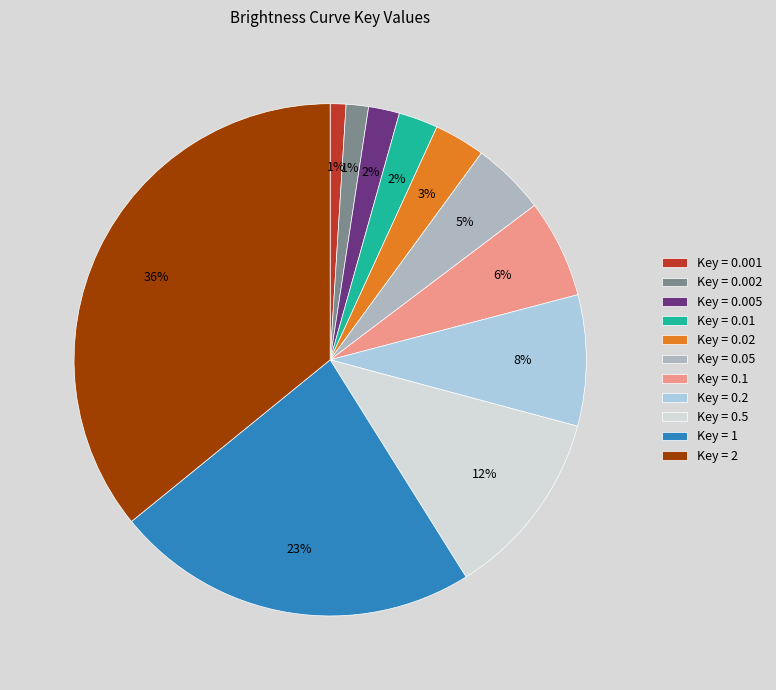

Is it true that Key = 0.5 is 22% of the pie?

False